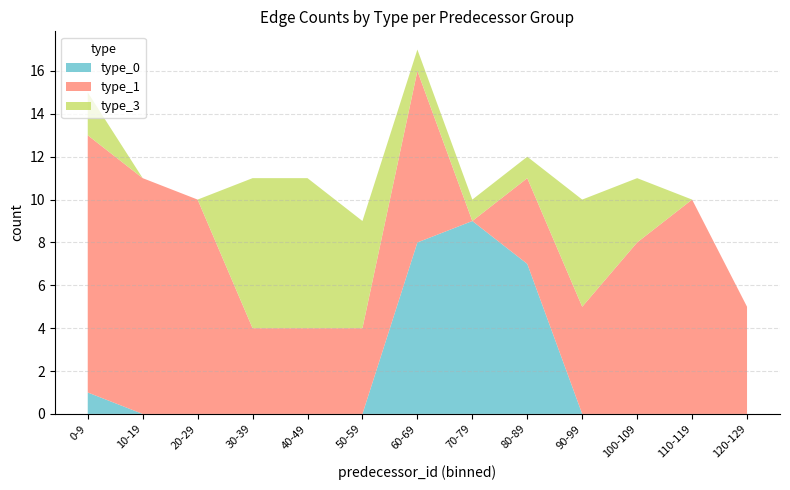

At which category is the sum across all series the highest?

60-69